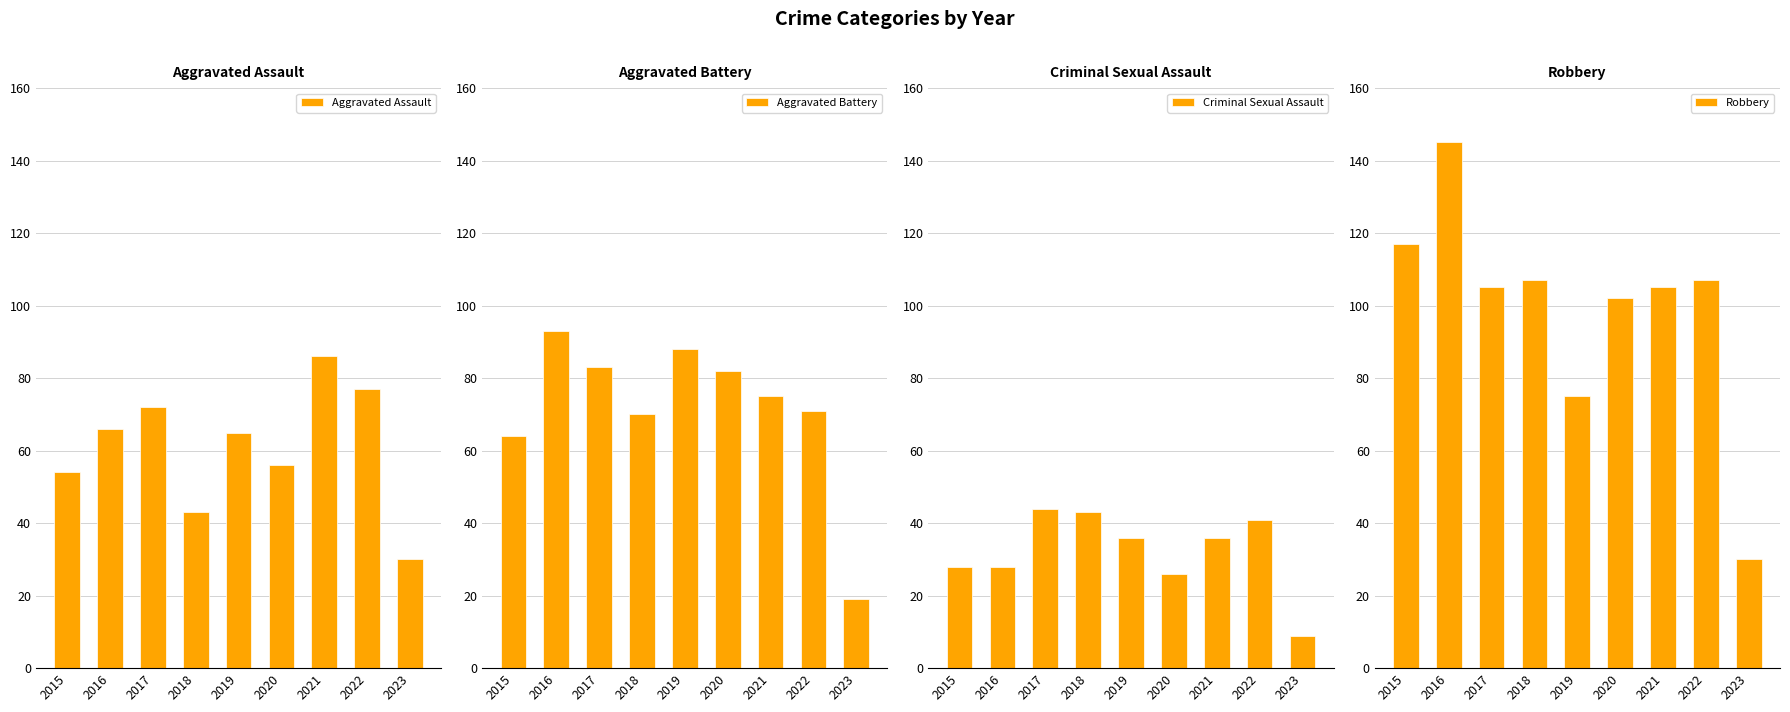

What is the spread (max minus min) of values at 2015?

89